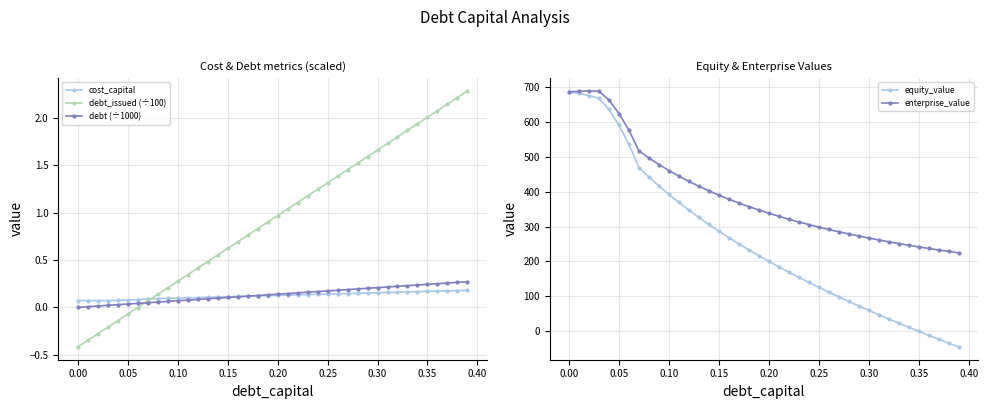

The cost_capital series shows 0.1 at 0.20. True or false?

True